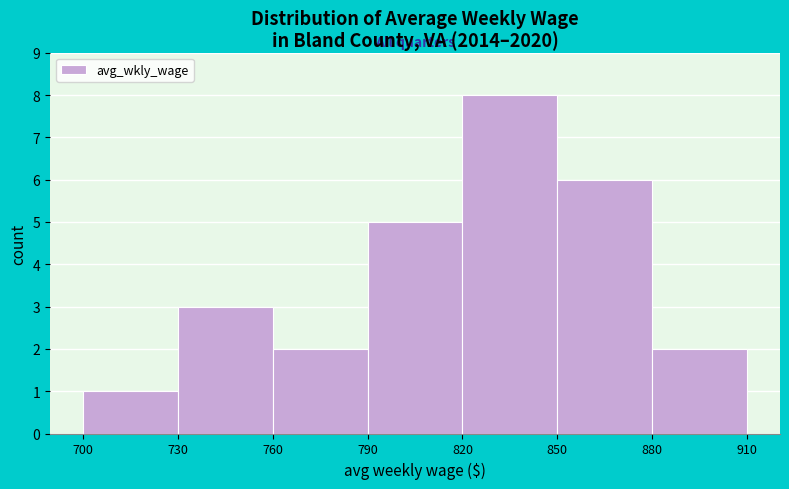

What is the height of the bar covering 790 to 820 on the x-axis? The values are not printed on the chart, so give them approximately, as read against the axis.

5